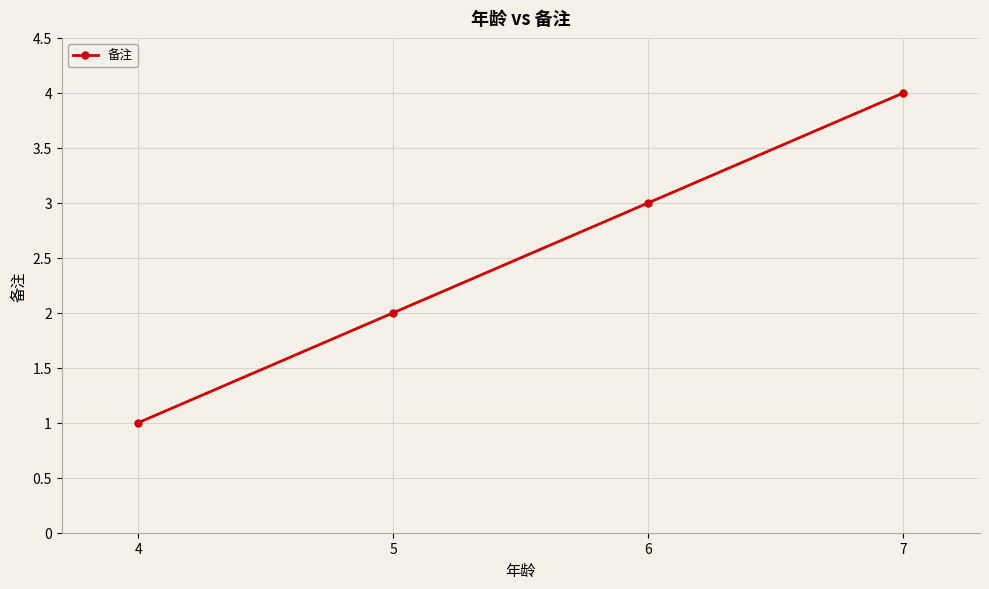

What is the change in value from 4 to 7?

+3